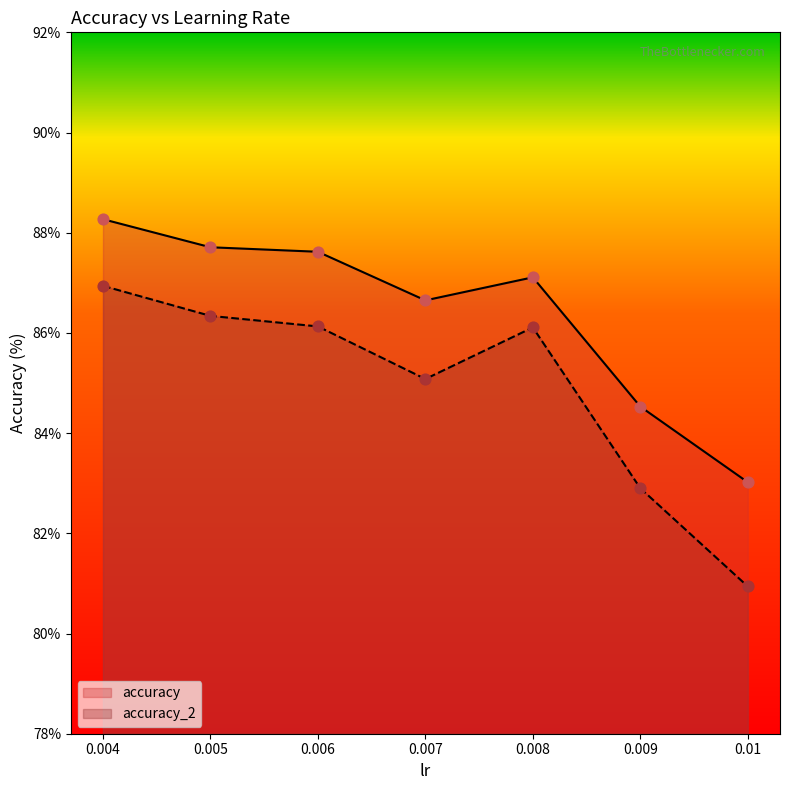

Which series contains the lowest Y value?

accuracy_2